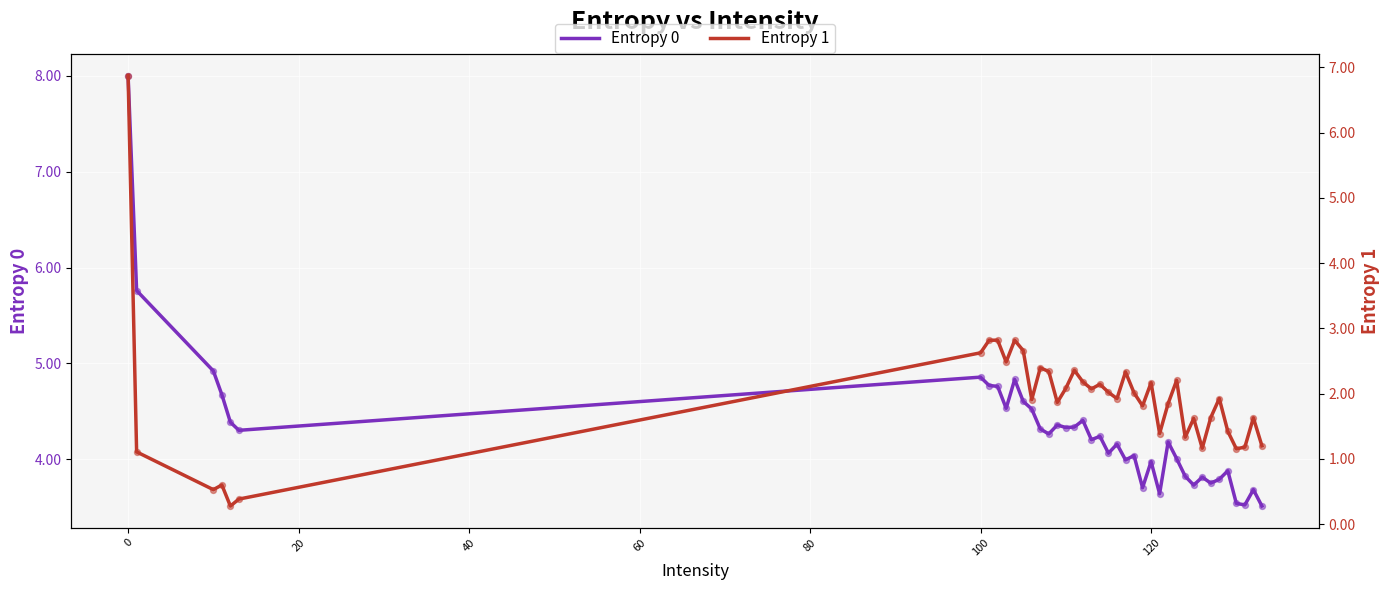

Which series has the largest total across all categories?

Entropy 0